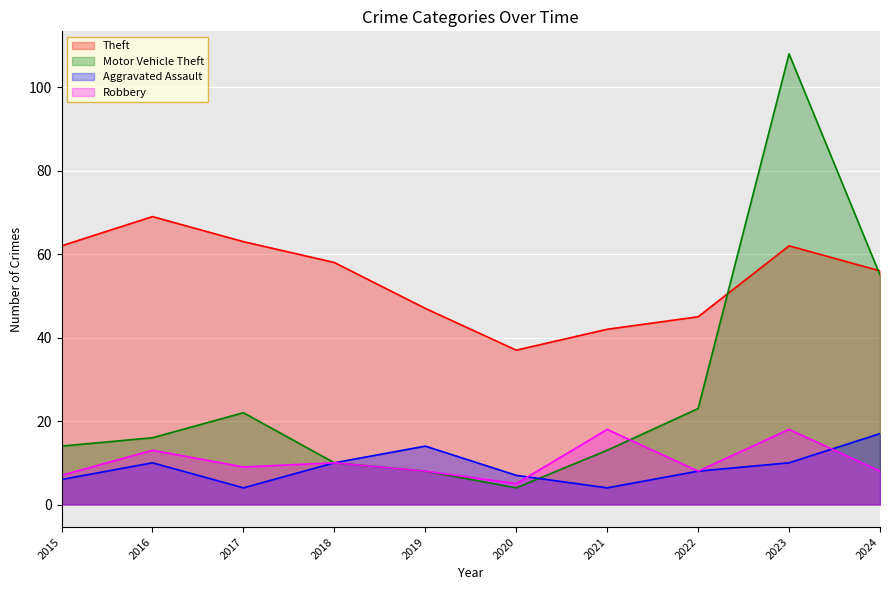

Reading right to left, transcribe all the data shown in this chart.

Theft: 56	62	45	42	37	47	58	63	69	62
Motor Vehicle Theft: 55	108	23	13	4	8	10	22	16	14
Aggravated Assault: 17	10	8	4	7	14	10	4	10	6
Robbery: 8	18	8	18	5	8	10	9	13	7